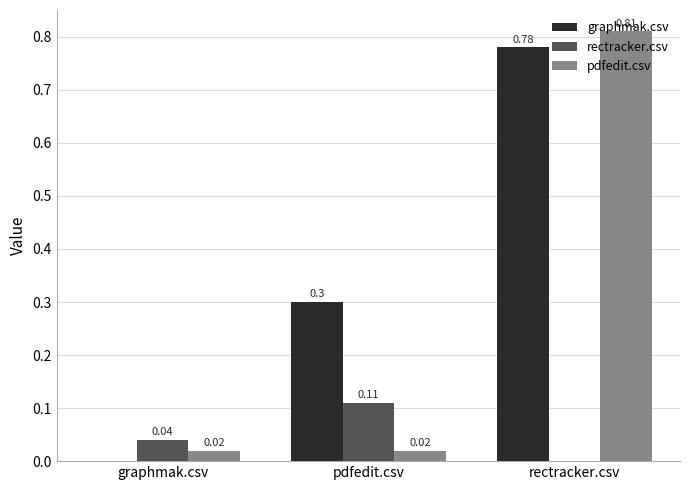

How many positive values does the rectracker.csv series have?

2